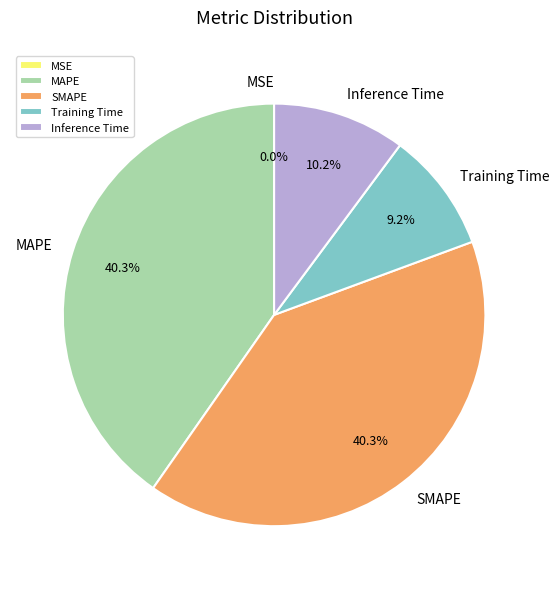

Which has a higher value, Training Time or Inference Time?

Inference Time